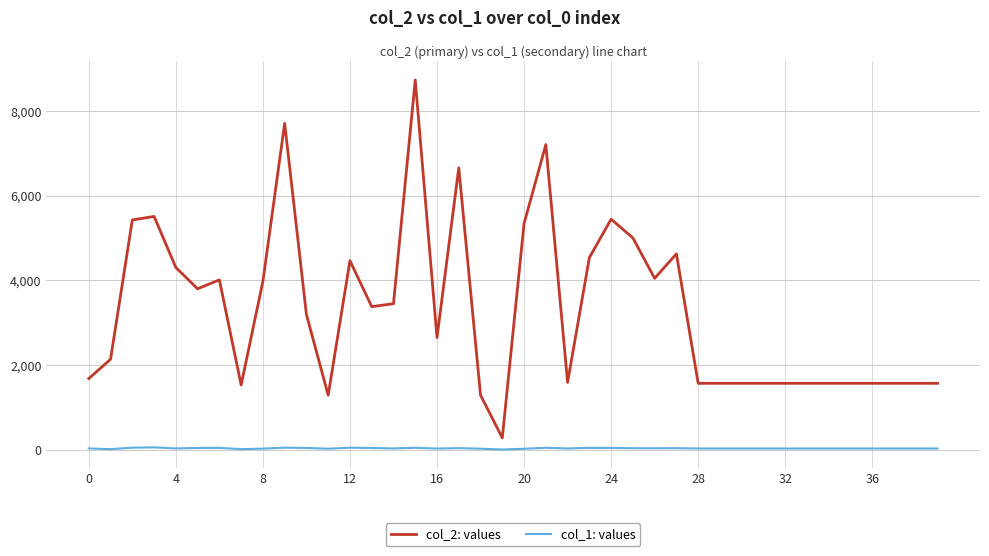

Rank the series by their maximum value, from lowest to highest.

col_1: values, col_2: values